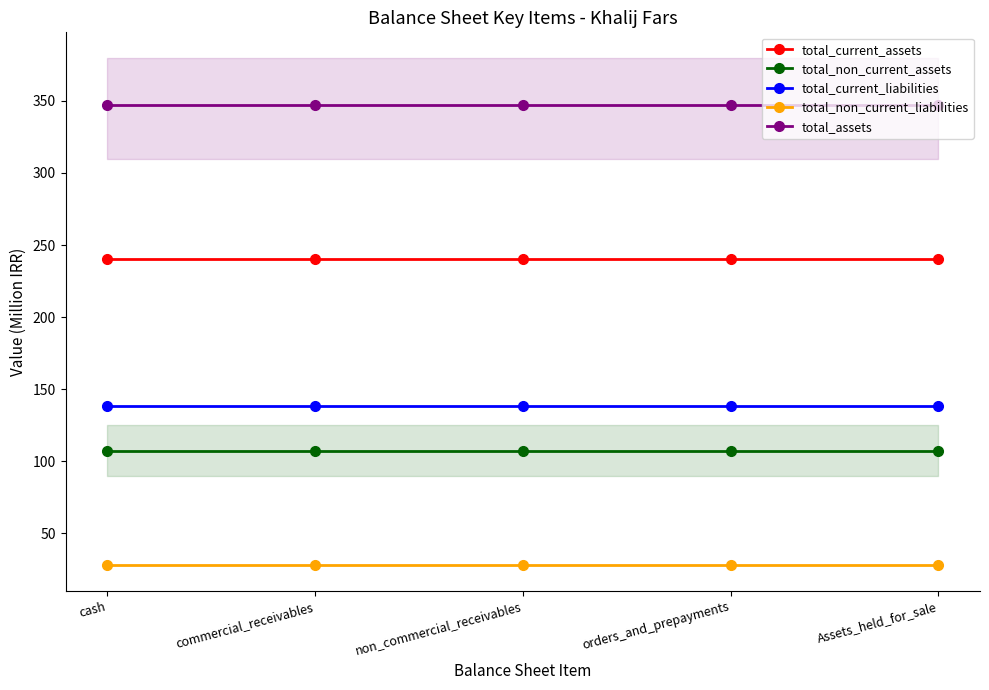

Reading left to right, list all the values displayed in this chart.

total_current_assets: 240.0	240.0	240.0	240.0	240.0
total_non_current_assets: 107.0	107.0	107.0	107.0	107.0
total_current_liabilities: 138.0	138.0	138.0	138.0	138.0
total_non_current_liabilities: 27.7	27.7	27.7	27.7	27.7
total_assets: 347.0	347.0	347.0	347.0	347.0